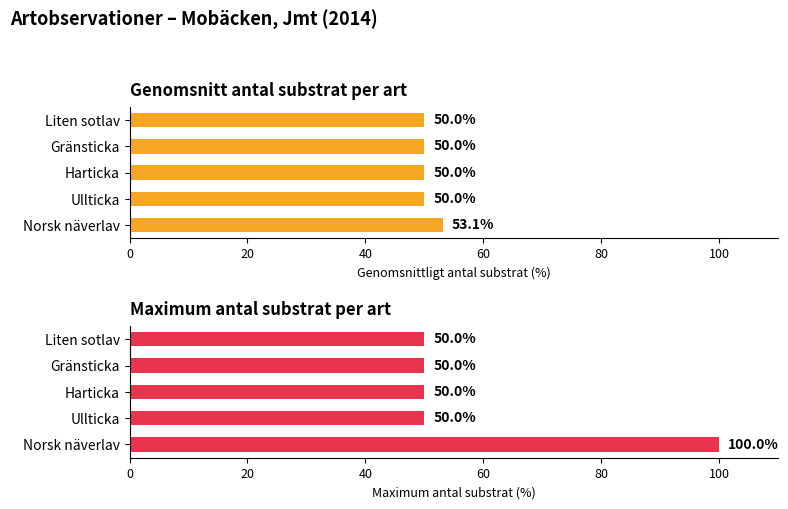

Reading left to right, extract all data points from this chart.

Genomsnitt antal substrat: 53.1	50.0	50.0	50.0	50.0
Maximum antal substrat: 100.0	50.0	50.0	50.0	50.0